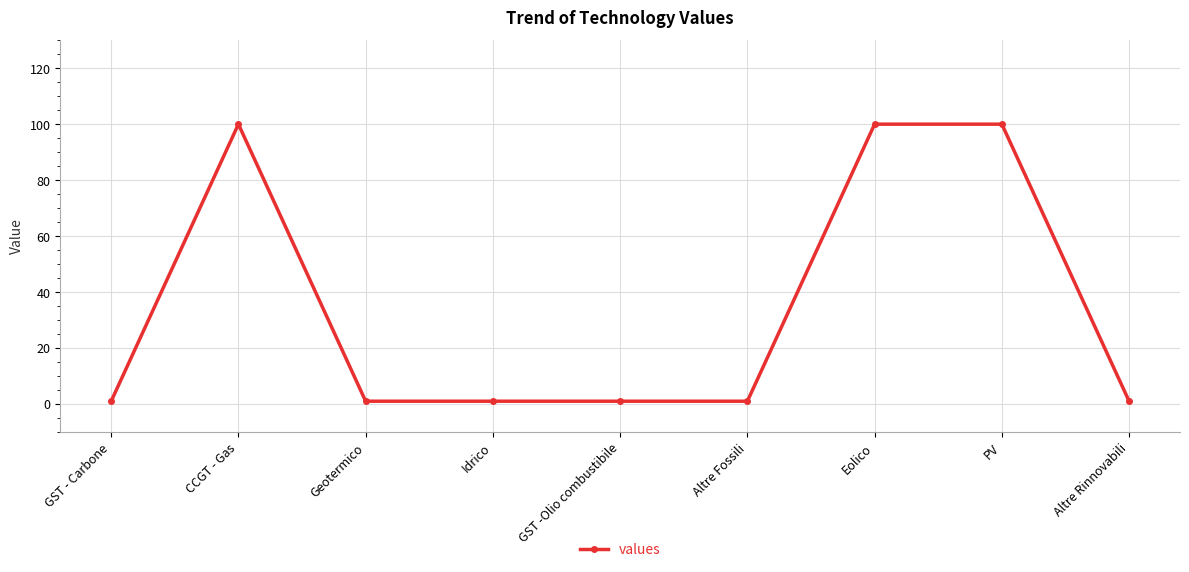

Read the value at GST -Olio combustibile.

1